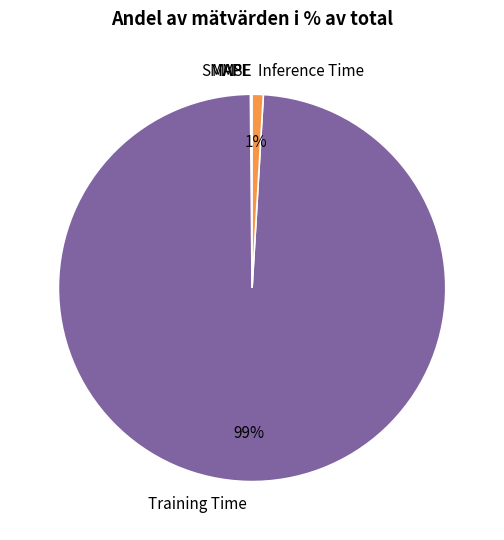

Between Training Time and Inference Time, which is larger?

Training Time